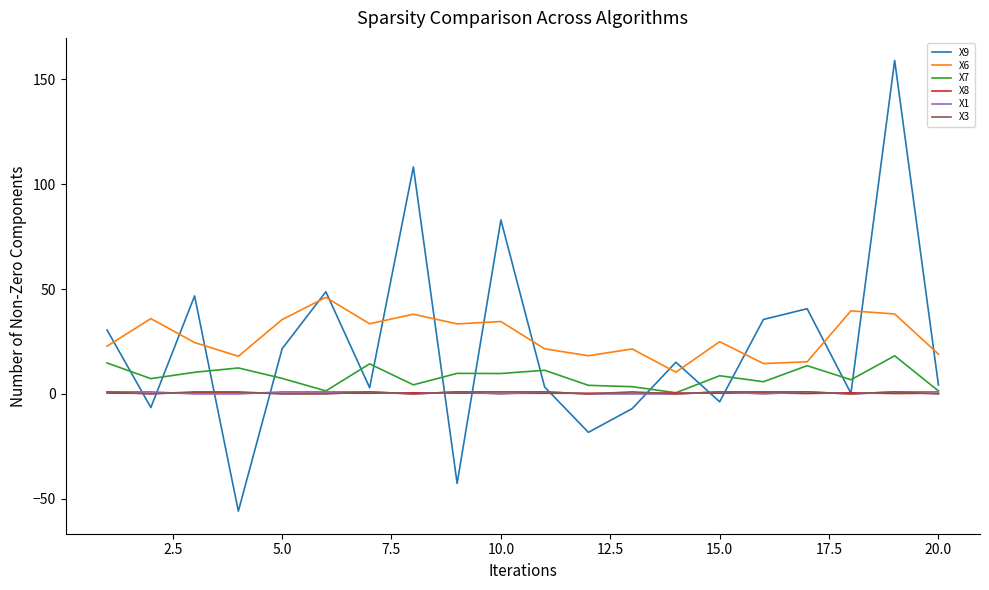

Which series has the largest range (max minus min)?

X9